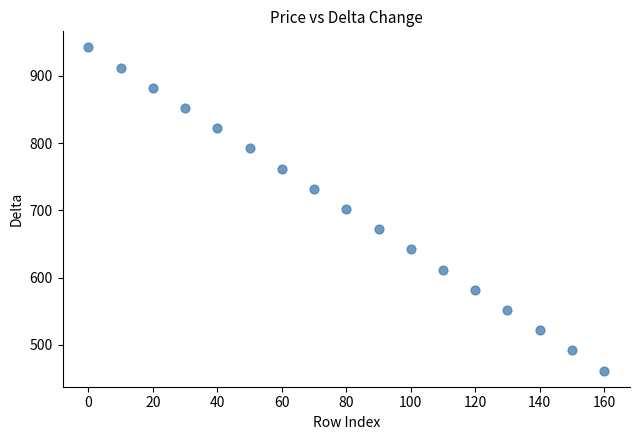

What is the range of X values (max minus min)?

160